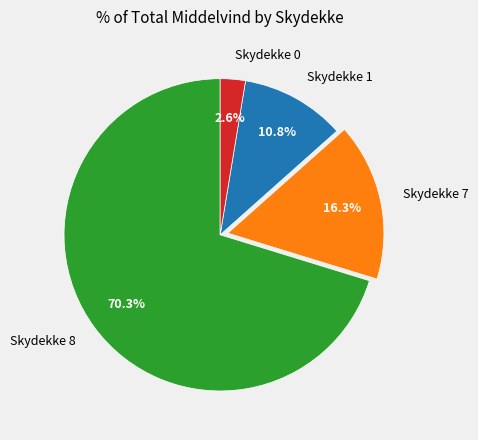

Which category accounts for the majority?

Skydekke 8